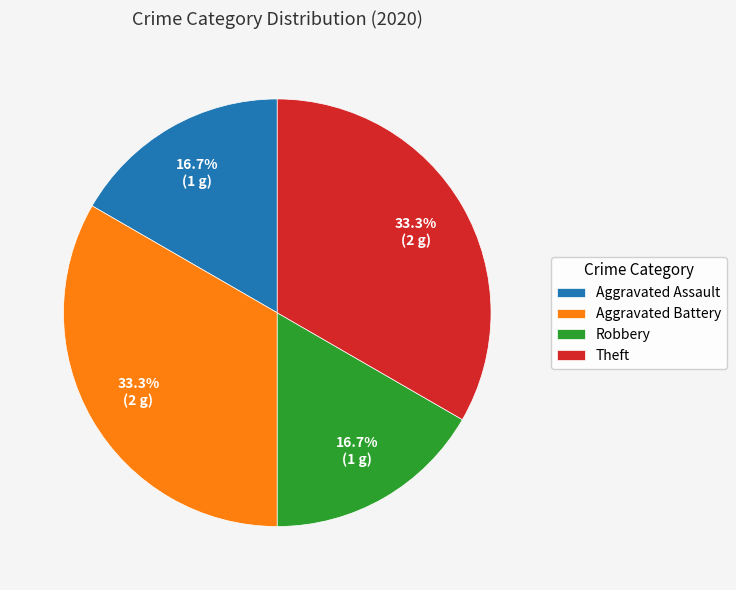

What percentage is NOT represented by Theft?

66.7%